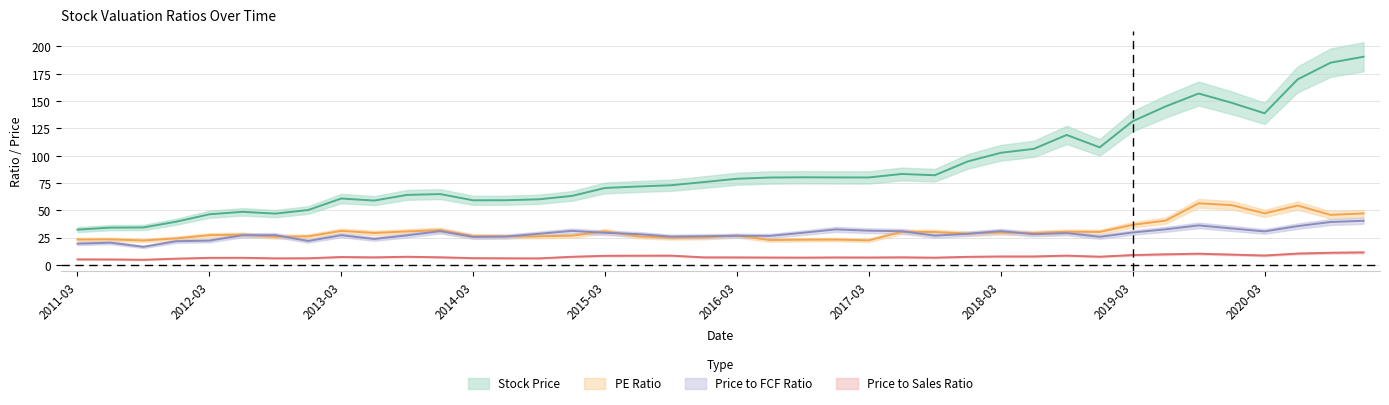

Is it true that PE Ratio equals 36.7 at 2019-03?

True